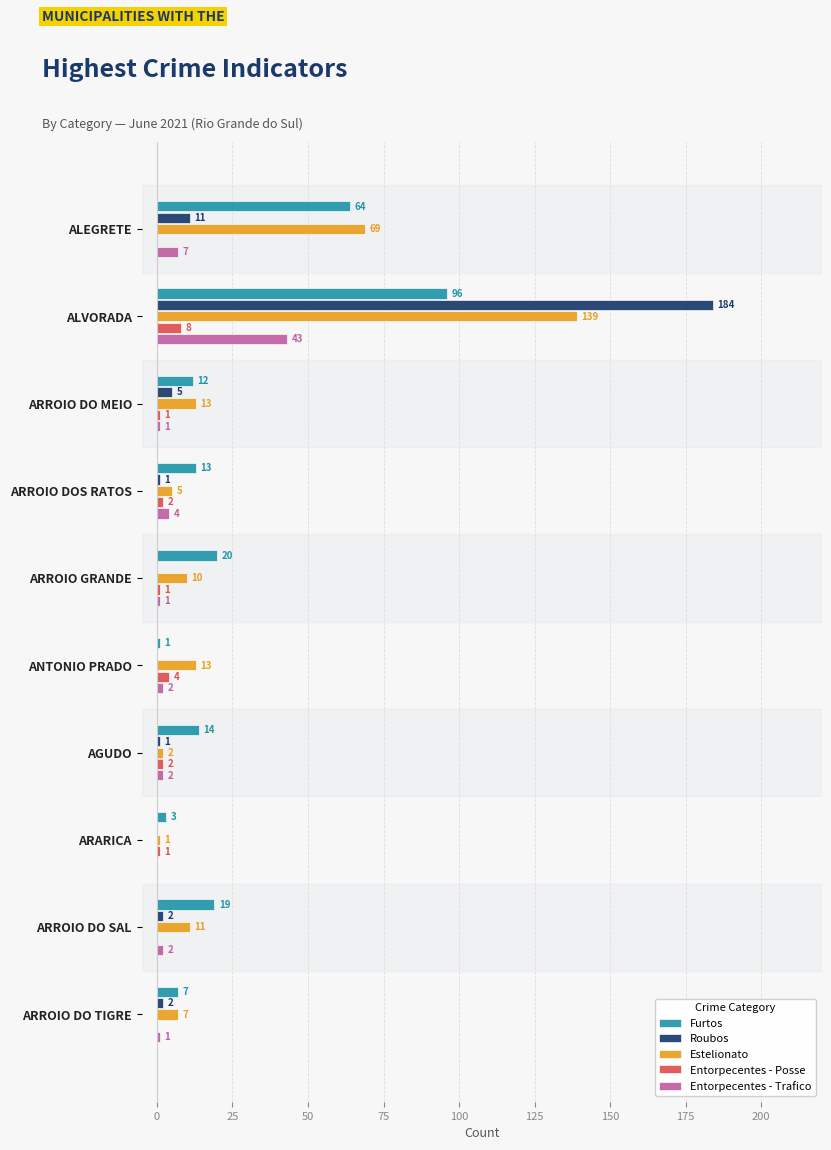

Which series changed the most between ARROIO GRANDE and ARARICA?

Furtos